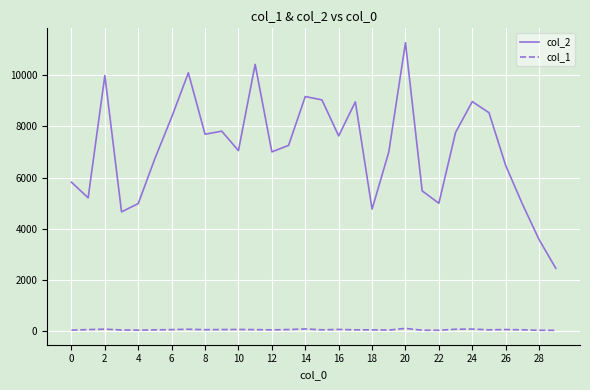

Rank the series by their maximum value, from lowest to highest.

col_1, col_2